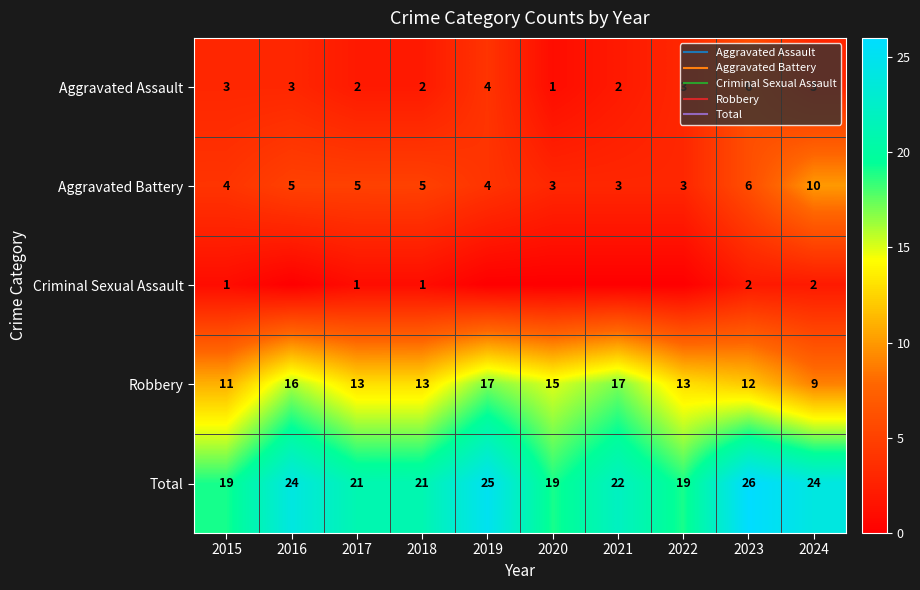

How many values in the Criminal Sexual Assault series exceed 1?

2